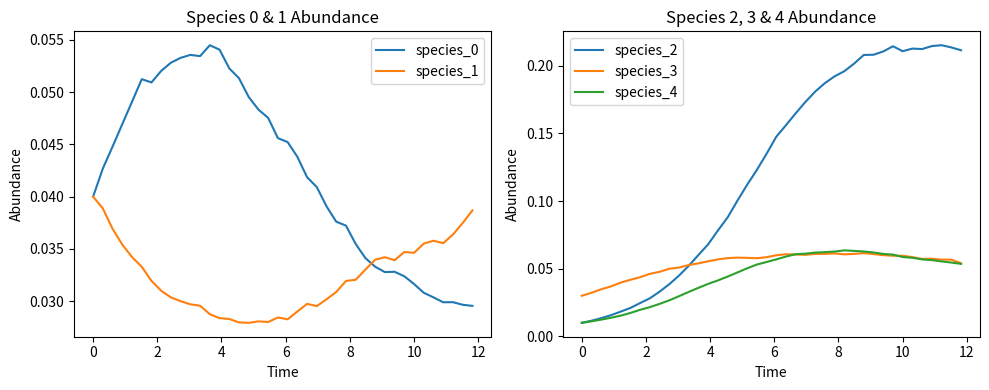

Reading left to right, transcribe all the data shown in this chart.

species_0: 0.0	0.0	0.0	0.0	0.0	0.1	0.1	0.1	0.1	0.1	0.1	0.1	0.1	0.1	0.1	0.1	0.0	0.0	0.0	0.0	0.0	0.0	0.0	0.0	0.0	0.0	0.0	0.0	0.0	0.0	0.0	0.0	0.0	0.0	0.0	0.0	0.0	0.0	0.0	0.0
species_1: 0.0	0.0	0.0	0.0	0.0	0.0	0.0	0.0	0.0	0.0	0.0	0.0	0.0	0.0	0.0	0.0	0.0	0.0	0.0	0.0	0.0	0.0	0.0	0.0	0.0	0.0	0.0	0.0	0.0	0.0	0.0	0.0	0.0	0.0	0.0	0.0	0.0	0.0	0.0	0.0
species_2: 0.0	0.0	0.0	0.0	0.0	0.0	0.0	0.0	0.0	0.0	0.0	0.1	0.1	0.1	0.1	0.1	0.1	0.1	0.1	0.1	0.1	0.2	0.2	0.2	0.2	0.2	0.2	0.2	0.2	0.2	0.2	0.2	0.2	0.2	0.2	0.2	0.2	0.2	0.2	0.2
species_3: 0.0	0.0	0.0	0.0	0.0	0.0	0.0	0.0	0.0	0.0	0.1	0.1	0.1	0.1	0.1	0.1	0.1	0.1	0.1	0.1	0.1	0.1	0.1	0.1	0.1	0.1	0.1	0.1	0.1	0.1	0.1	0.1	0.1	0.1	0.1	0.1	0.1	0.1	0.1	0.1
species_4: 0.0	0.0	0.0	0.0	0.0	0.0	0.0	0.0	0.0	0.0	0.0	0.0	0.0	0.0	0.0	0.0	0.0	0.1	0.1	0.1	0.1	0.1	0.1	0.1	0.1	0.1	0.1	0.1	0.1	0.1	0.1	0.1	0.1	0.1	0.1	0.1	0.1	0.1	0.1	0.1